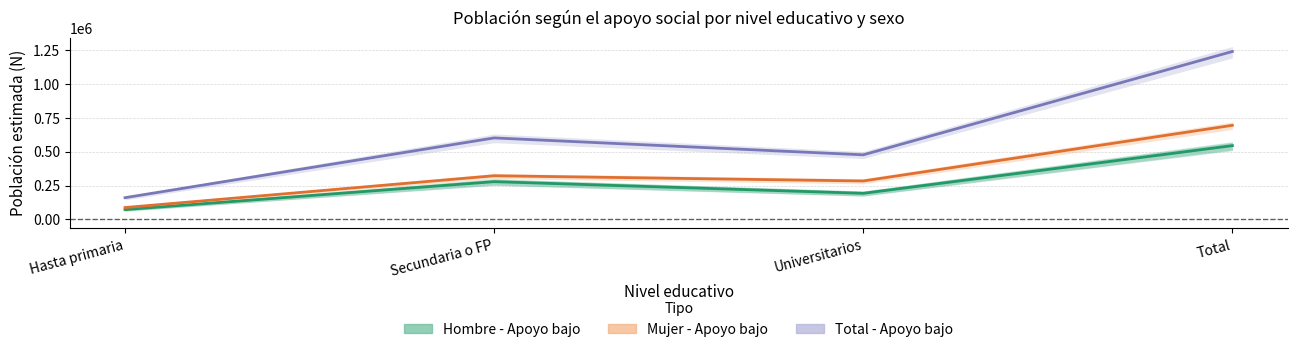

How many Total - Apoyo bajo values are between 476386 and 1238082?

3